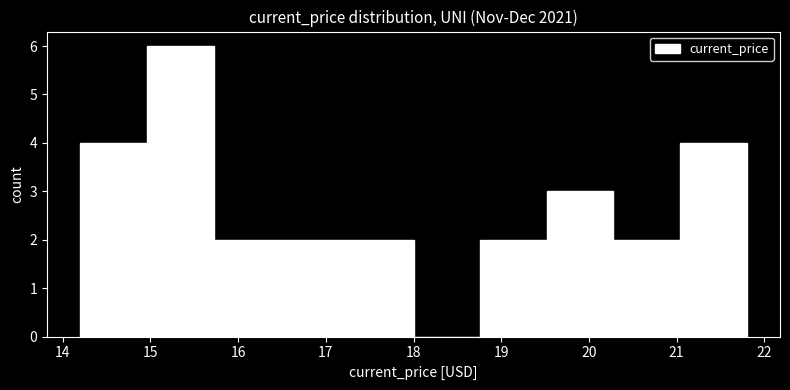

How tall is the bar that spans 18.76 to 19.52 on the x-axis? Neither the bar edges nor the heights are printed on the chart, so give them approximately, as read against the axes.

2